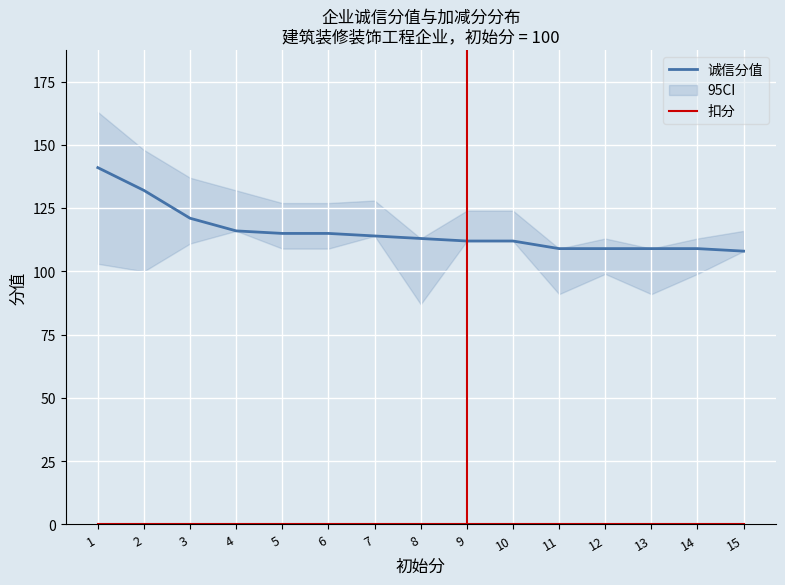

How many data points in 诚信分值 are less than 113?

7